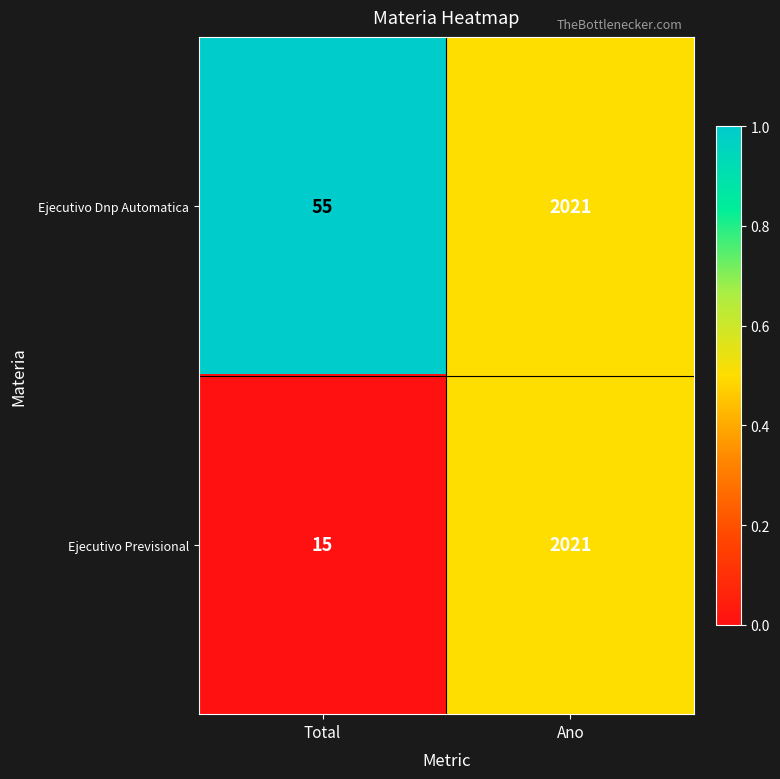

Which series has the largest range (max minus min)?

Ejecutivo Previsional